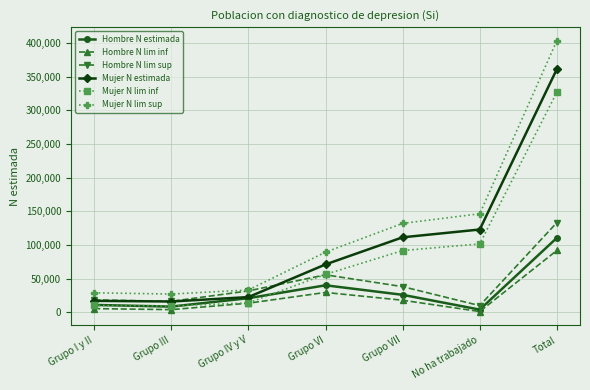

Which series has the largest total across all categories?

Mujer N lim sup